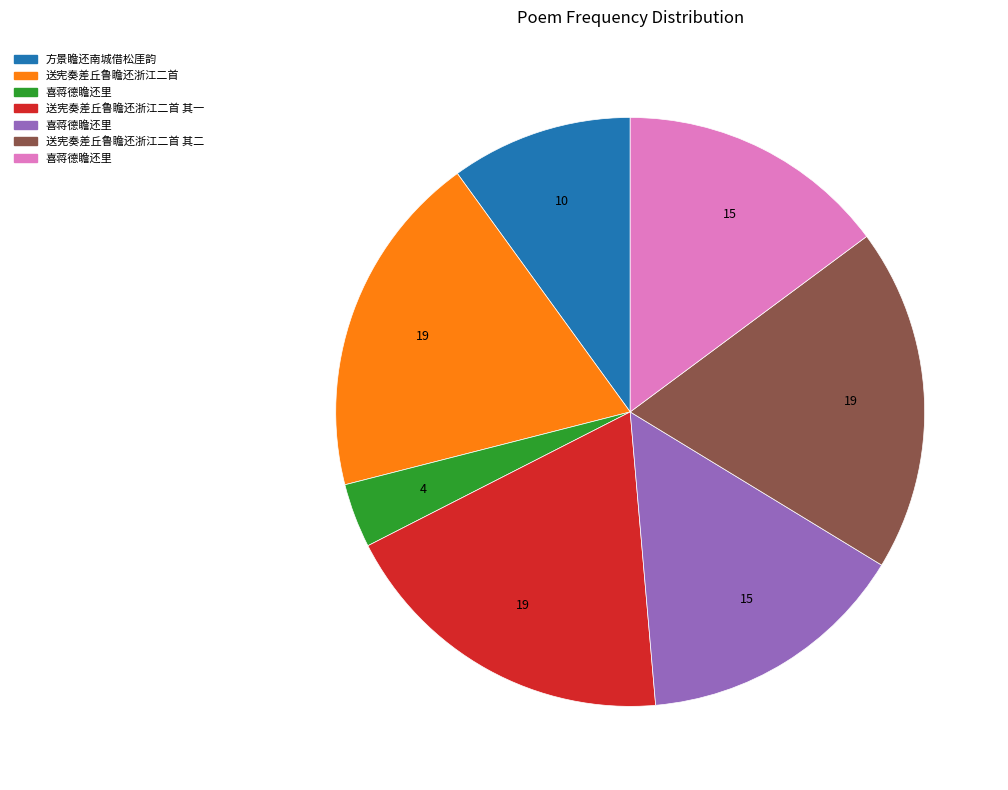

Is there a majority slice in this chart?

No